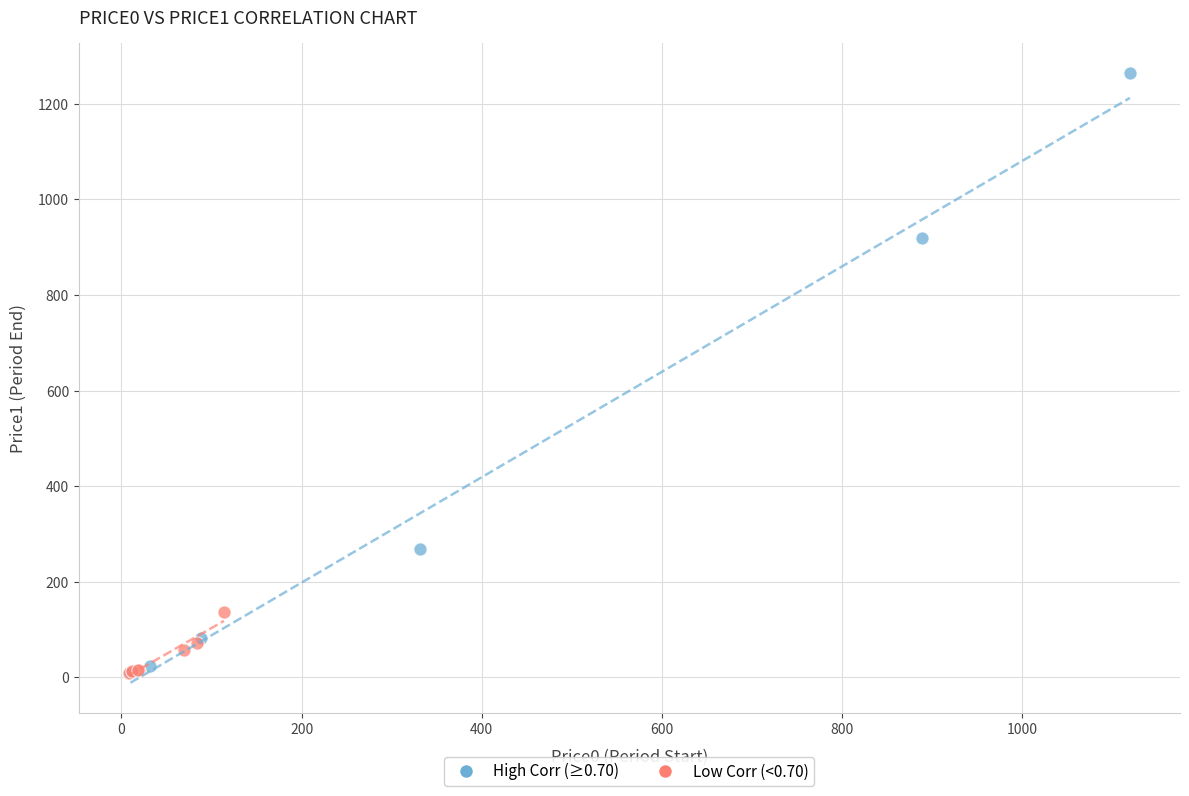

Which series has the widest spread of Y values?

High Corr (≥0.70)